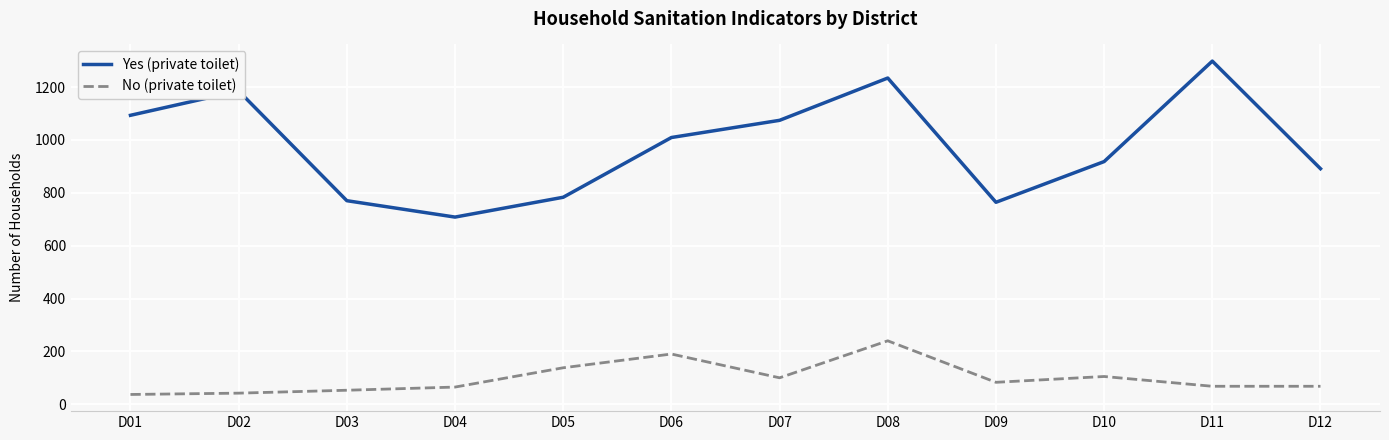

The No (private toilet) series shows 100 at D07. True or false?

True